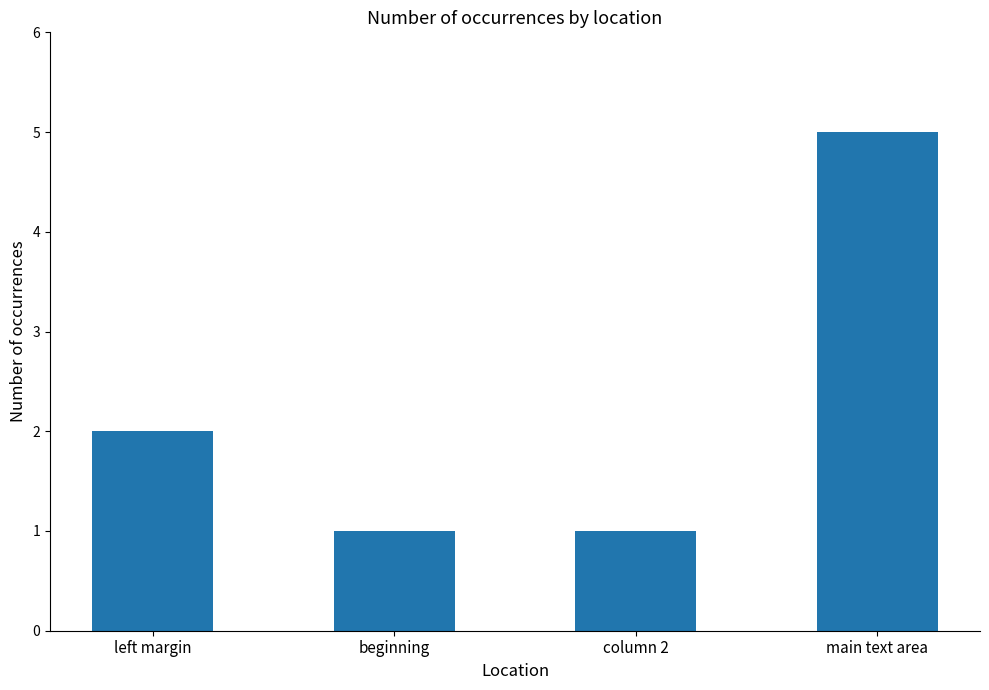

At which label is the value closest to 3?

left margin